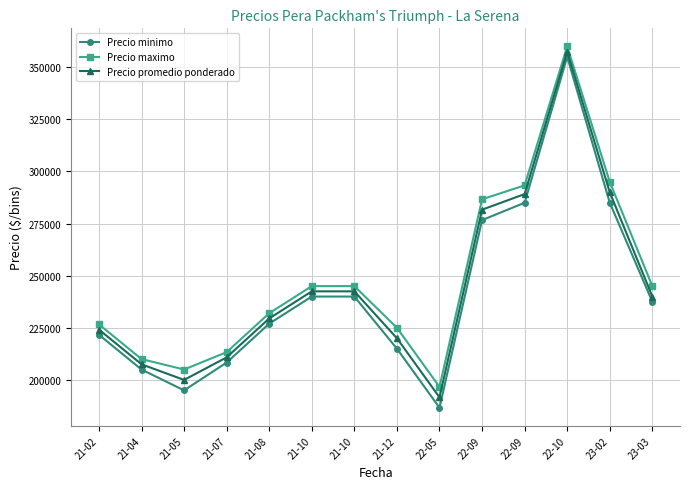

How many data points in Precio minimo are less than 237500?

7